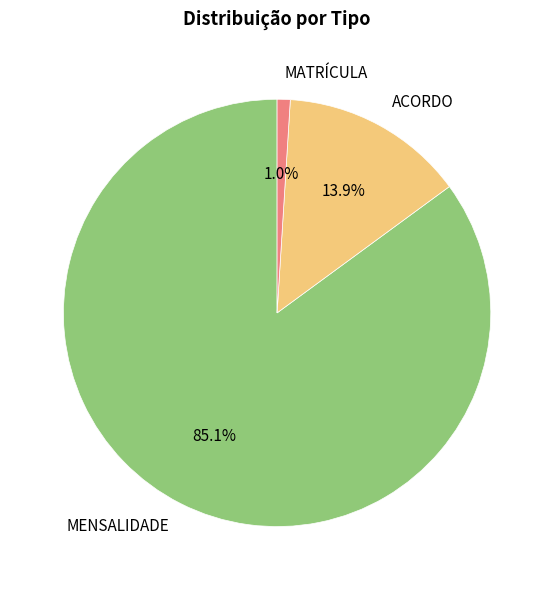

Is it true that MENSALIDADE is 85% of the pie?

True